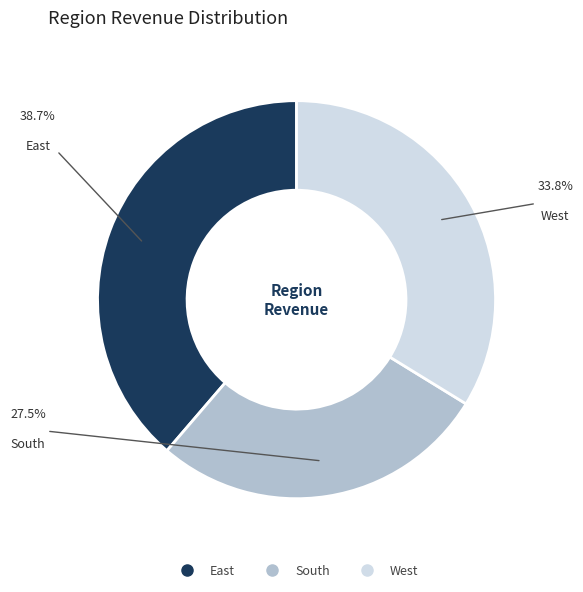

How many segments does this pie chart have?

3